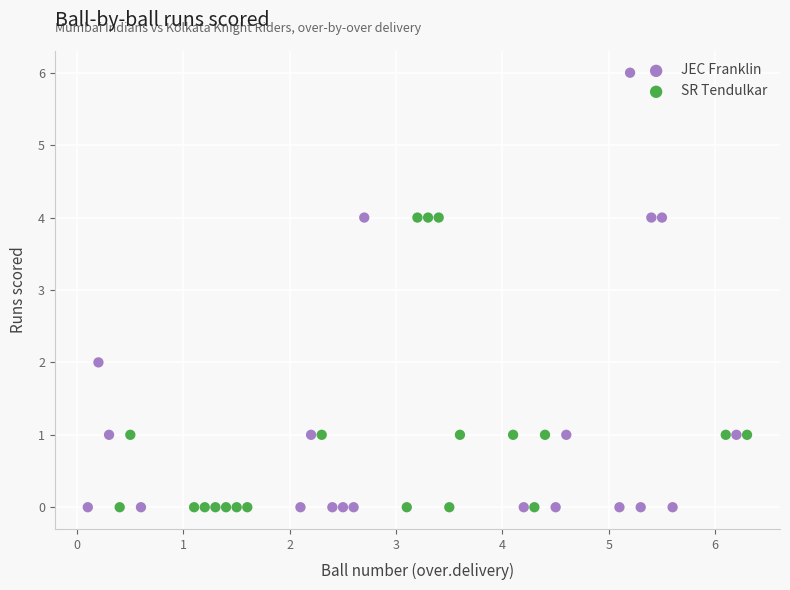

Which series reaches the maximum Y coordinate?

JEC Franklin